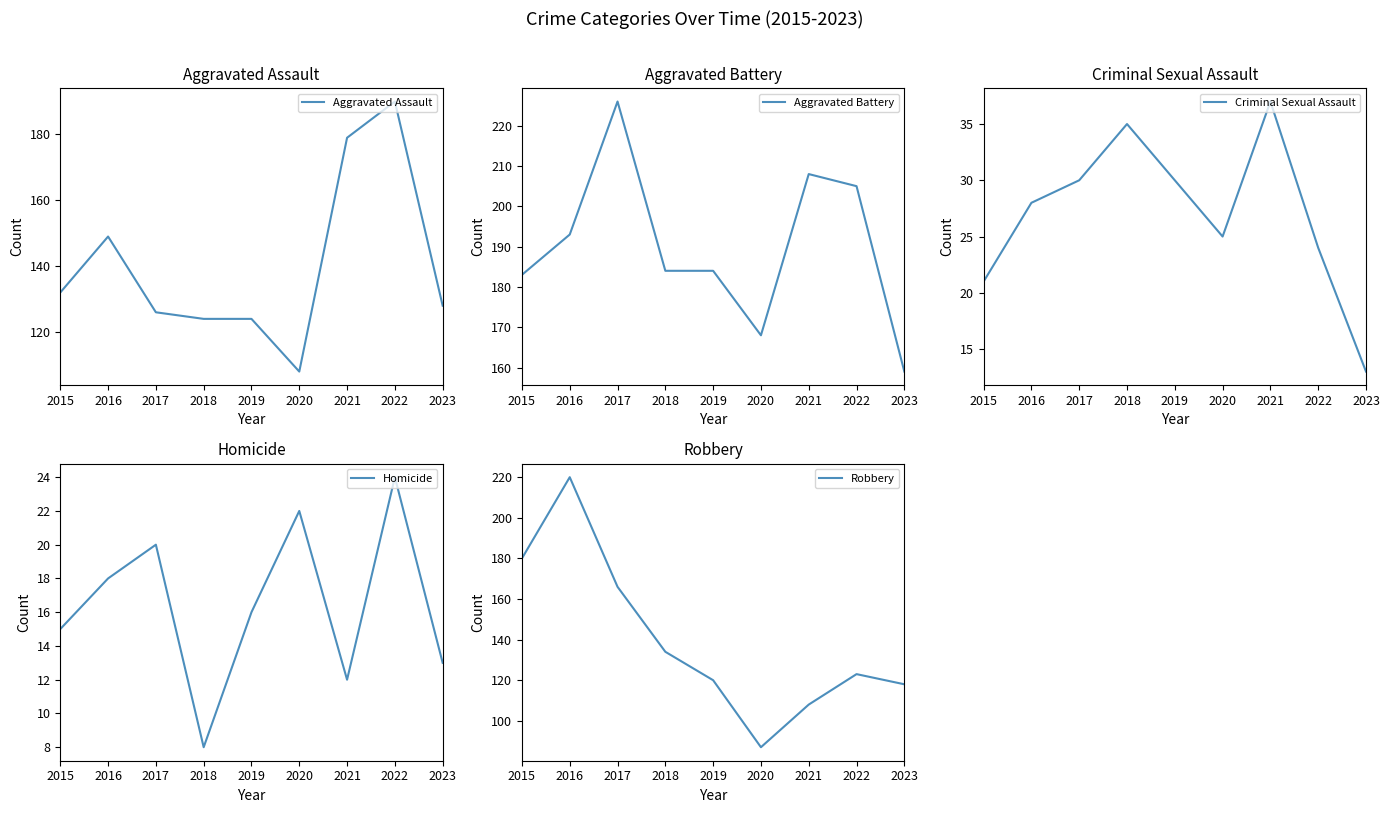

True or false: Aggravated Battery and Aggravated Assault intersect in this chart.

False